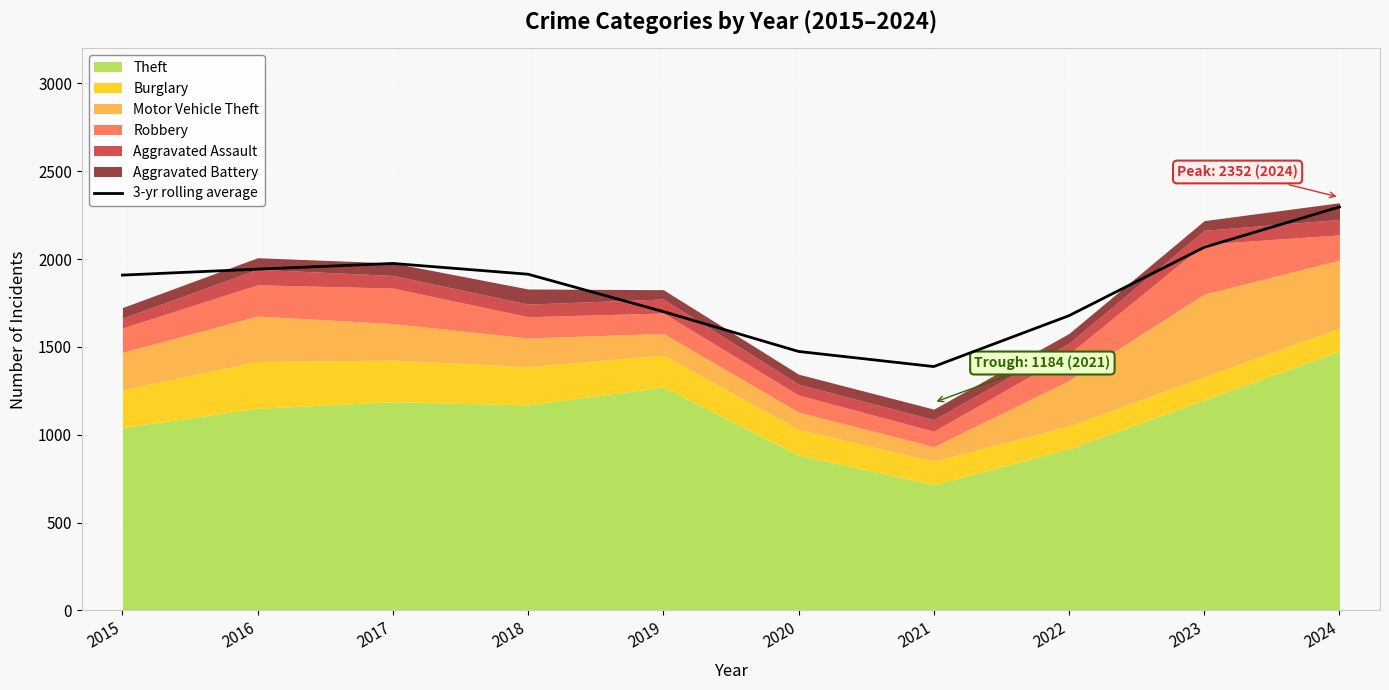

Is it true that the value at 2020 is 2160.0?

False